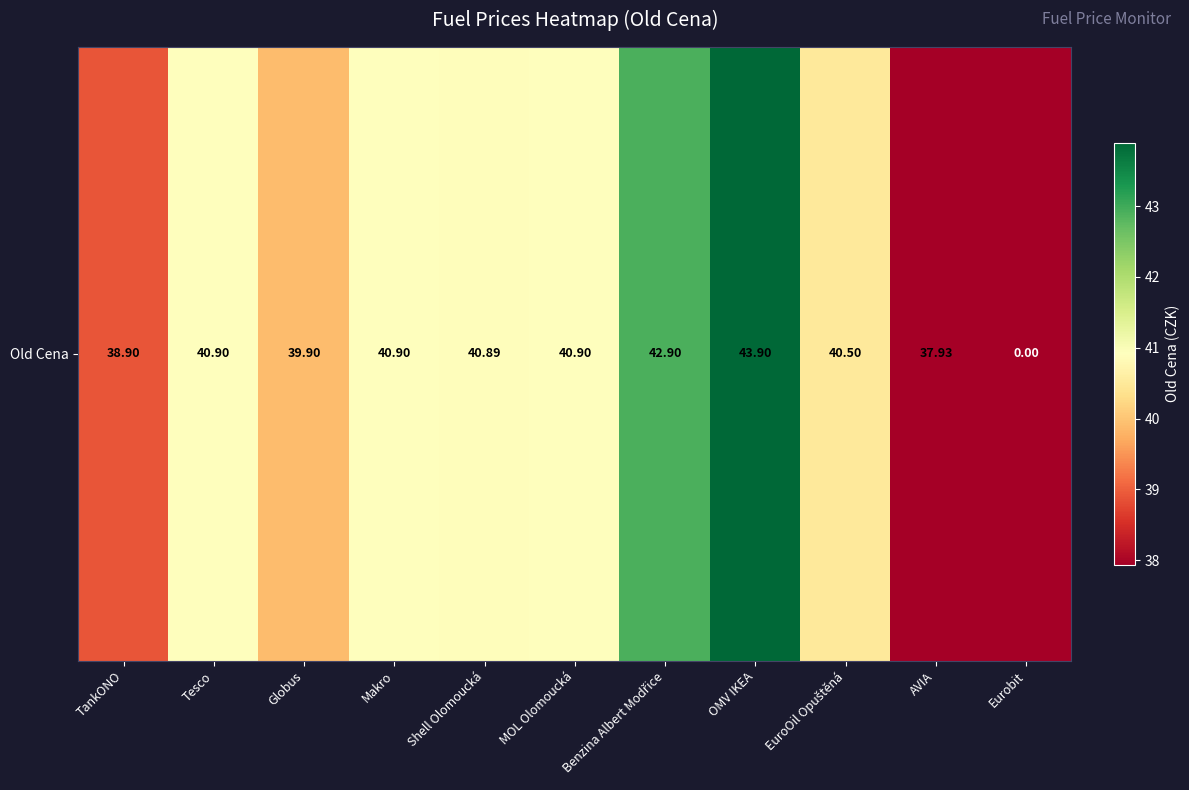

Rank the categories by value from lowest to highest.

Eurobit, AVIA, TankONO, Globus, EuroOil Opuštěná, Shell Olomoucká, Tesco, Makro, MOL Olomoucká, Benzina Albert Modřice, OMV IKEA